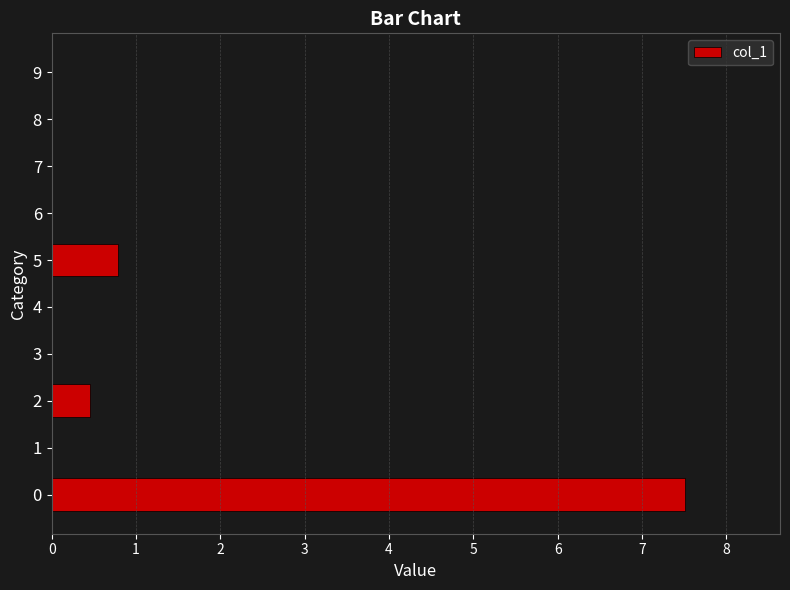

What is the average value?

0.9